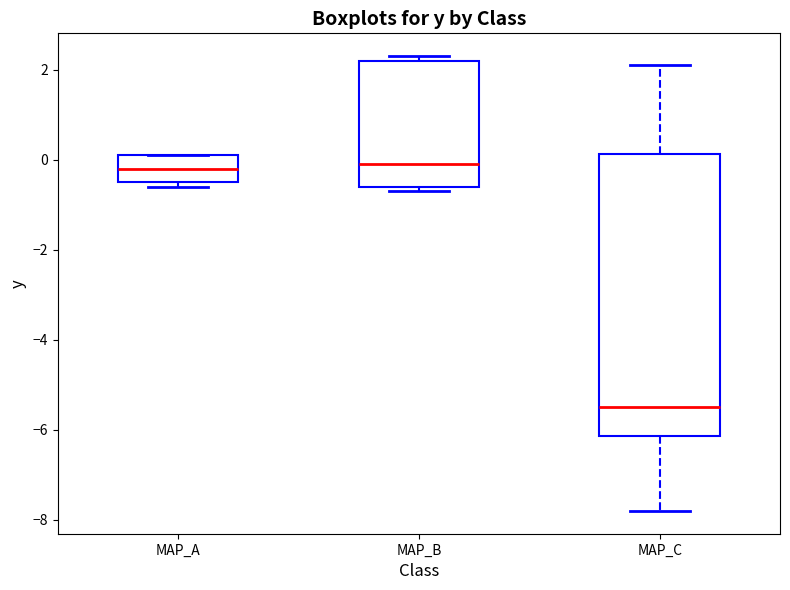

Which box's median line is the lowest?

MAP_C